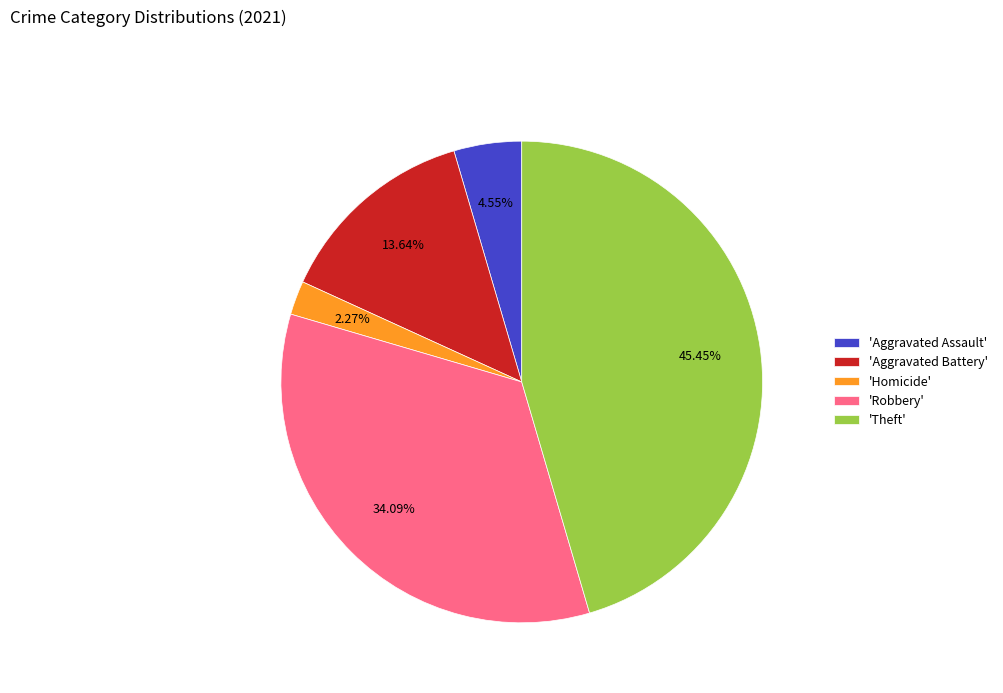

Between 'Aggravated Battery' and 'Robbery', which is larger?

'Robbery'